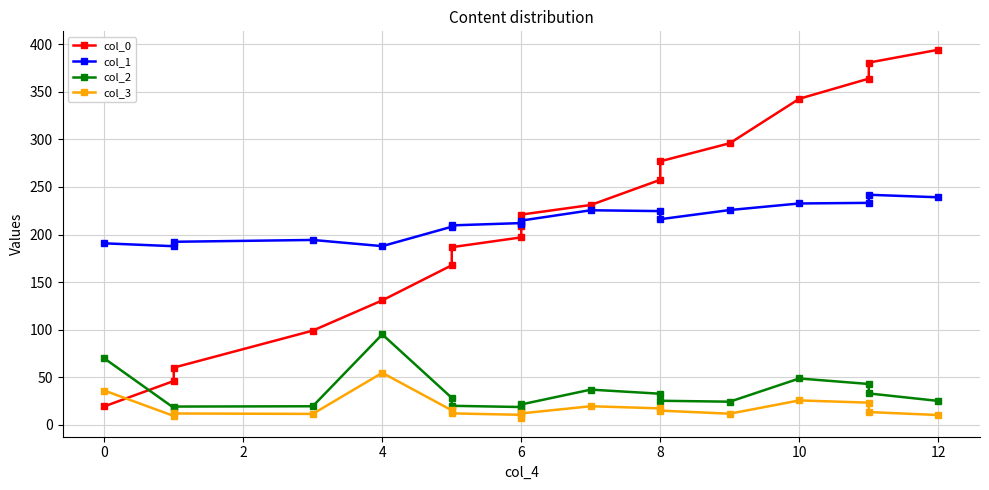

True or false: col_1 and col_2 cross at least once.

False